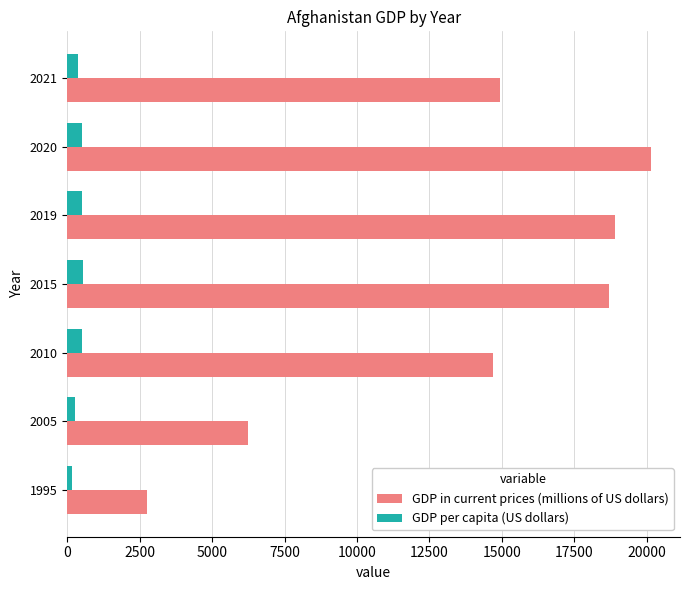

List the series in order of their overall mean, lowest first.

GDP per capita (US dollars), GDP in current prices (millions of US dollars)